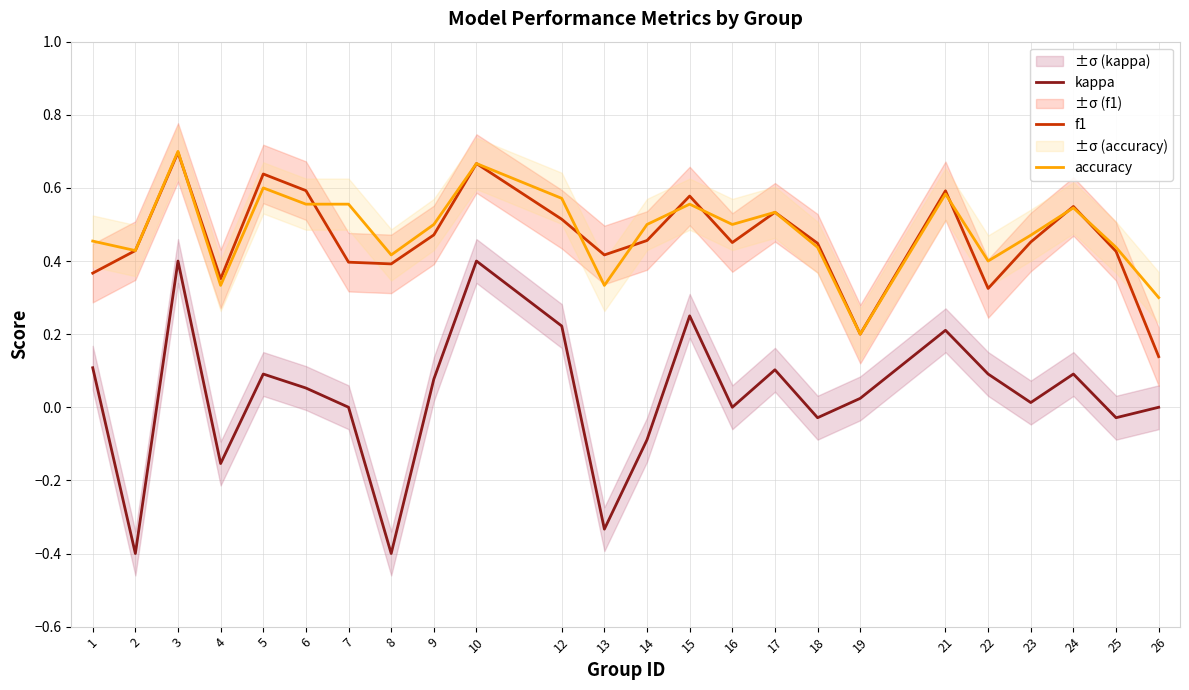

Reading left to right, transcribe all the data shown in this chart.

kappa: 1=0.1	2=-0.4	3=0.4	4=-0.2	5=0.1	6=0.1	7=0.0	8=-0.4	9=0.1	10=0.4	12=0.2	13=-0.3	14=-0.1	15=0.3	16=0.0	17=0.1	18=-0.0	19=0.0	21=0.2	22=0.1	23=0.0	24=0.1	25=-0.0	26=0.0
f1: 1=0.4	2=0.4	3=0.7	4=0.4	5=0.6	6=0.6	7=0.4	8=0.4	9=0.5	10=0.7	12=0.5	13=0.4	14=0.5	15=0.6	16=0.5	17=0.5	18=0.4	19=0.2	21=0.6	22=0.3	23=0.5	24=0.5	25=0.4	26=0.1
accuracy: 1=0.5	2=0.4	3=0.7	4=0.3	5=0.6	6=0.6	7=0.6	8=0.4	9=0.5	10=0.7	12=0.6	13=0.3	14=0.5	15=0.6	16=0.5	17=0.5	18=0.4	19=0.2	21=0.6	22=0.4	23=0.5	24=0.5	25=0.4	26=0.3